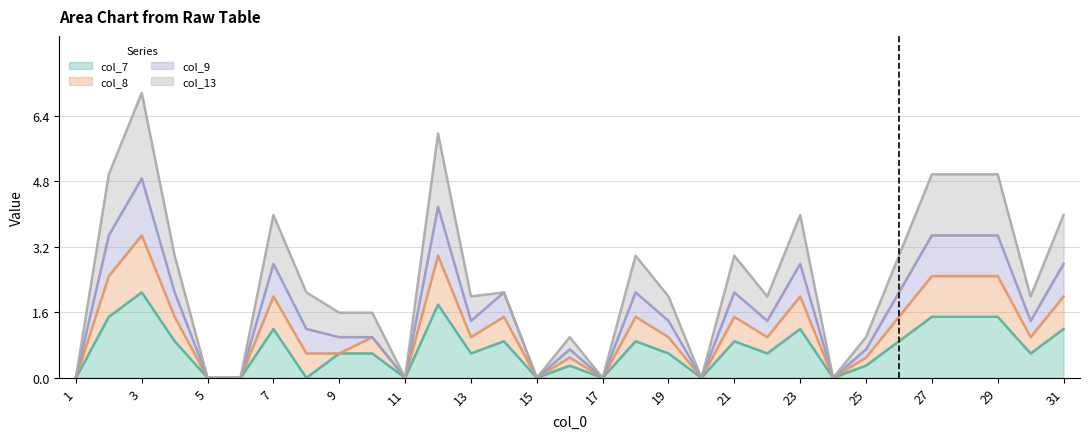

Is the value of col_9 at 27 greater than the value of col_8 at 8?

Yes